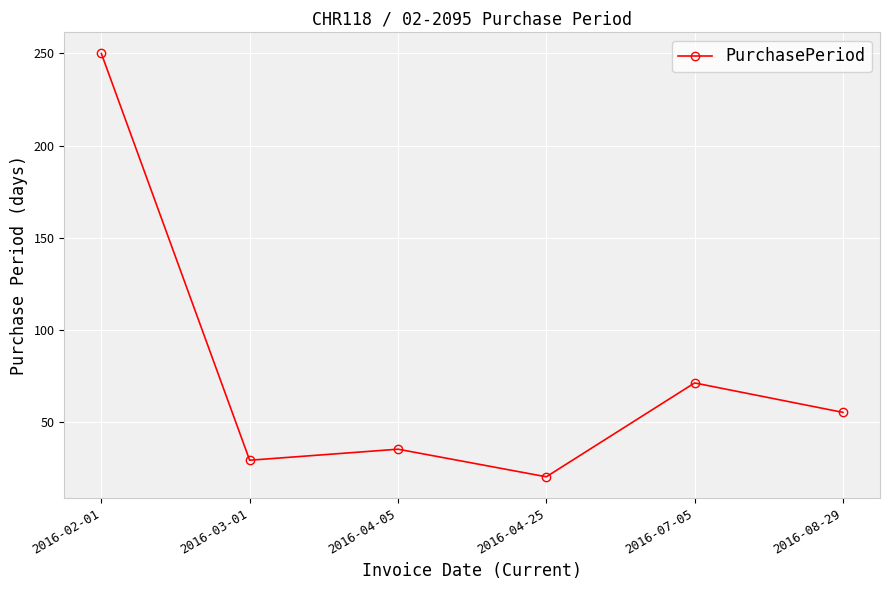

Is it true that the value at 2016-04-25 is 28?

False